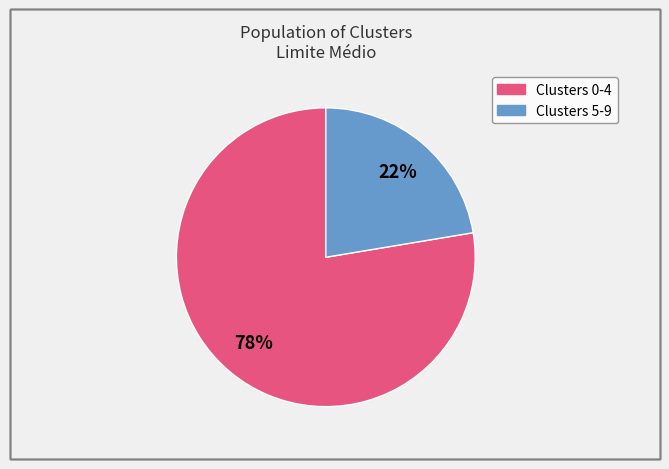

How many segments does this pie chart have?

2